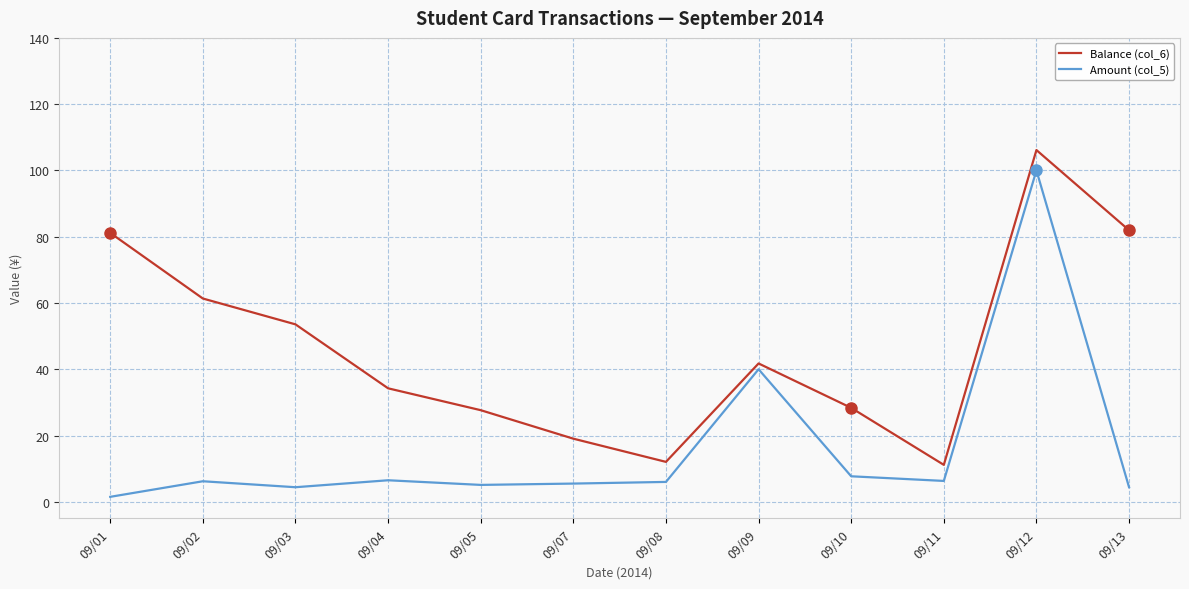

What is the difference between the maximum and minimum values in the Amount (col_5) series?

98.5